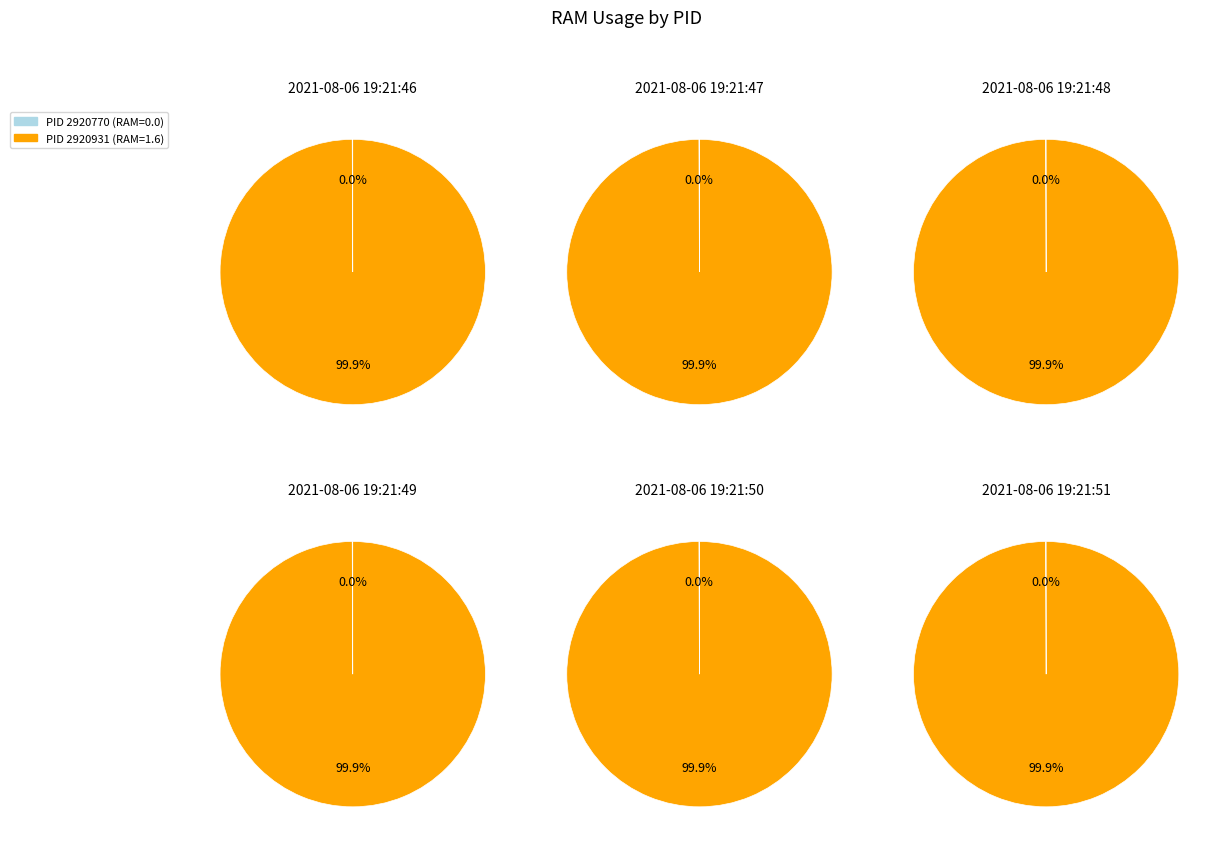

Rank the categories by value from highest to lowest.

2920931, 2920770